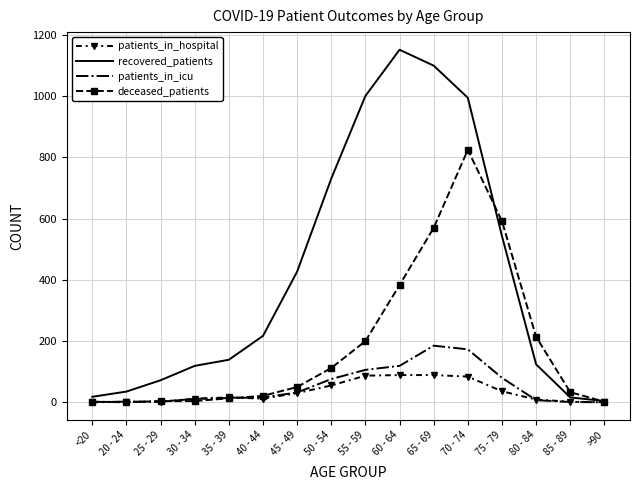

What position from the right is 20 - 24?

15